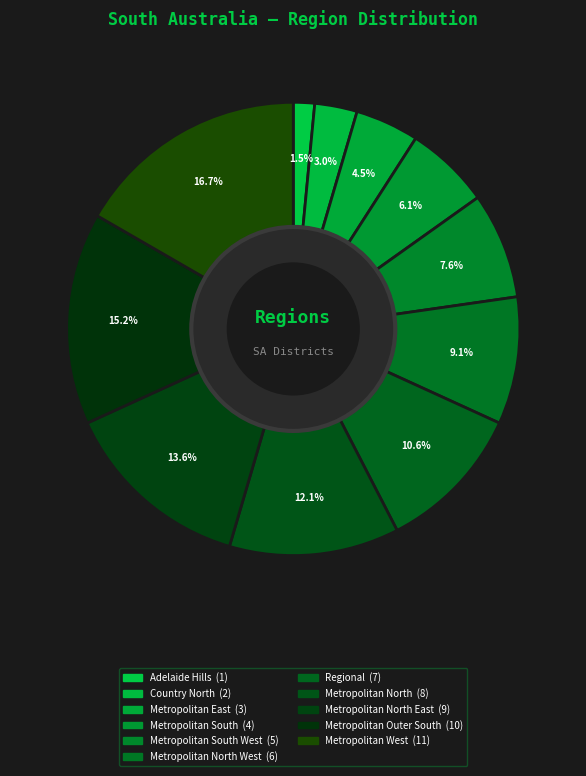

Count the number of slices in the pie.

11